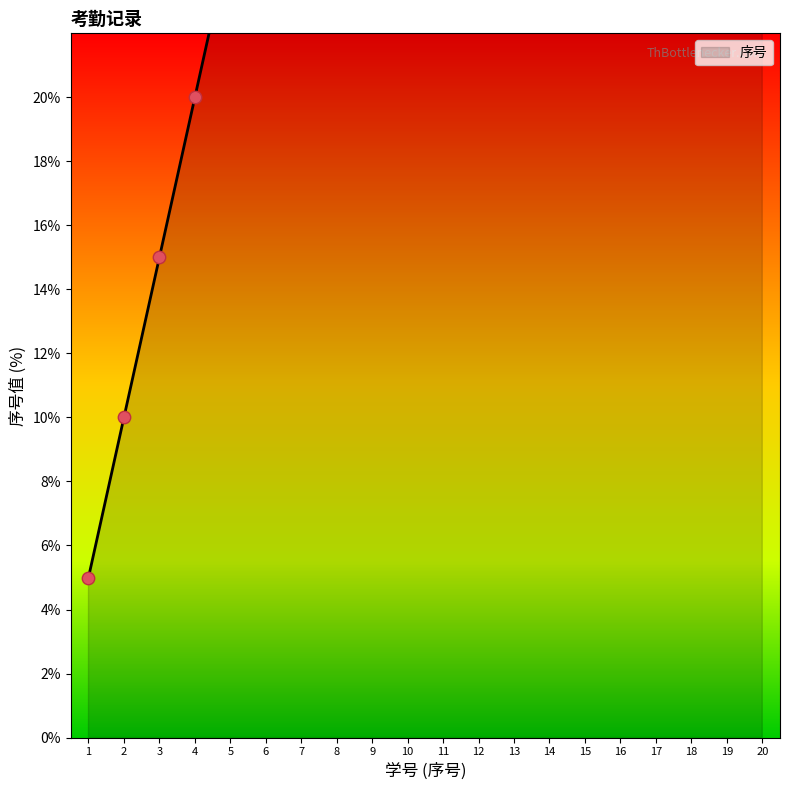

Between 17 and 4, which is larger?

17